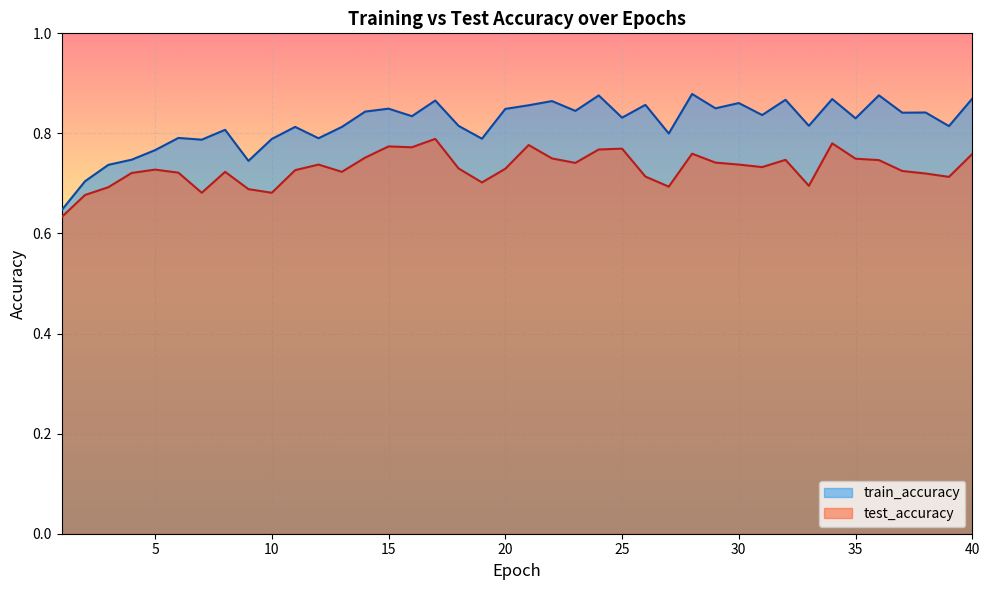

Between 32 and 25, which is larger?

25